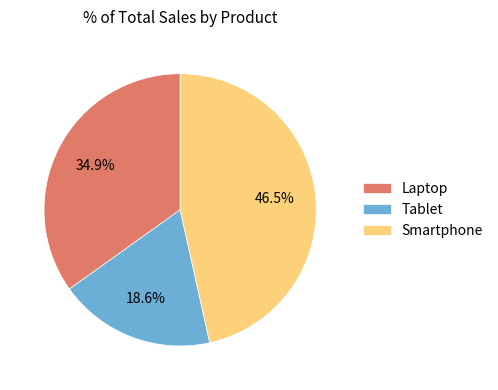

To the nearest percent, what is the difference between the largest and smallest slice percentages?

28%